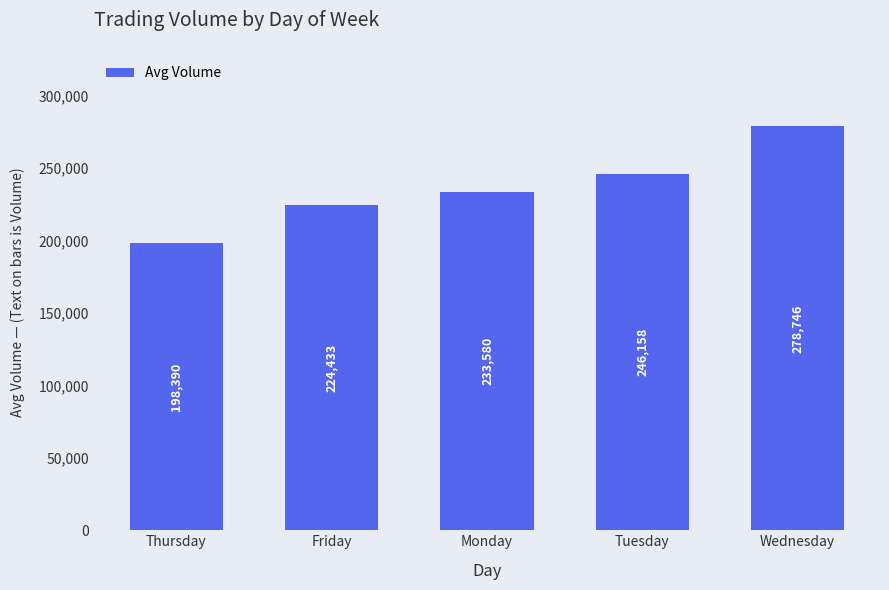

What is the value of the 1st bar from the left?

198389.7